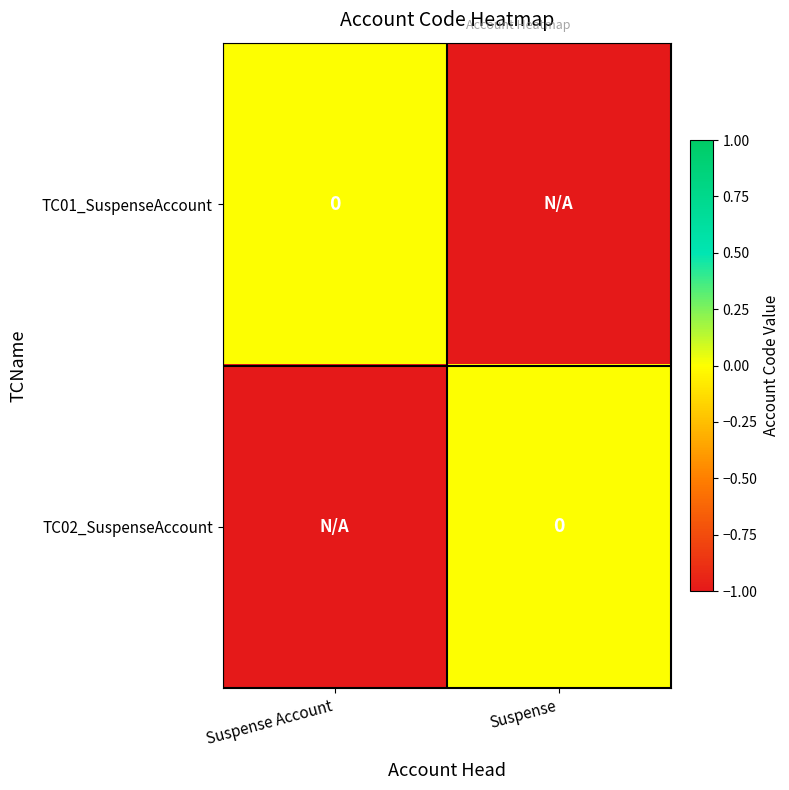

Which category has the highest value in the TC02_SuspenseAccount series?

Suspense